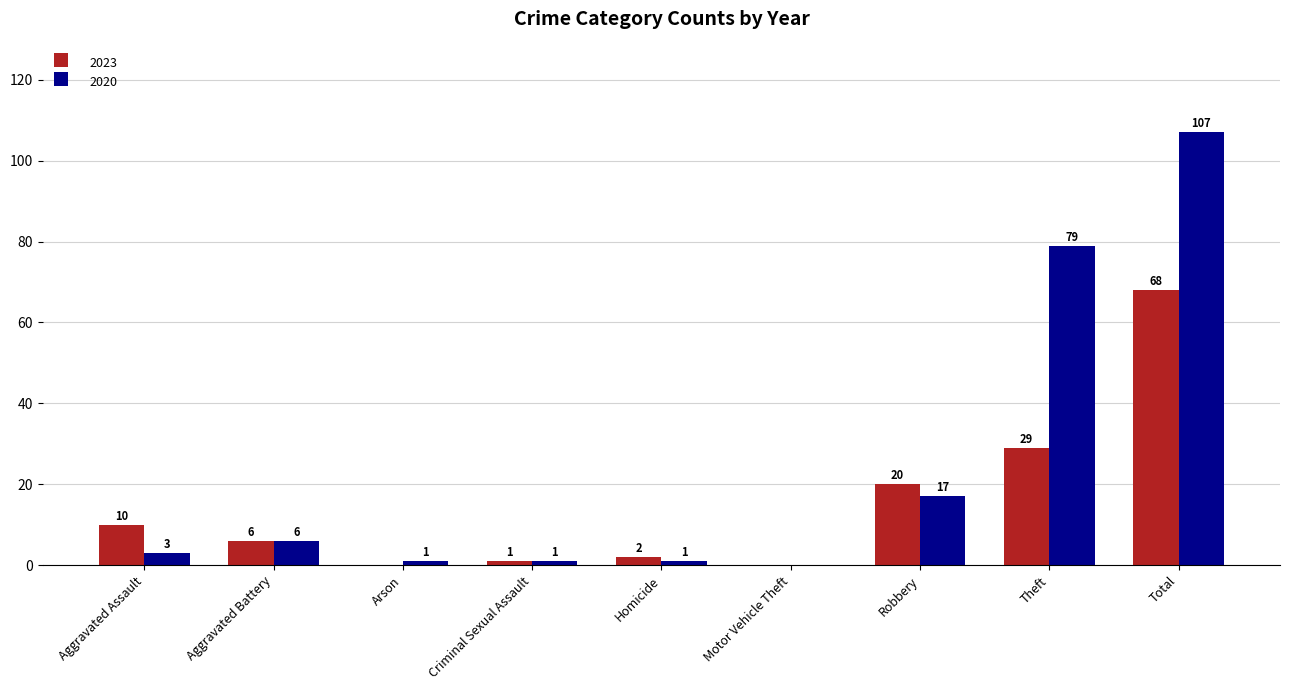

Is the value of 2020 at Aggravated Battery greater than the value of 2023 at Total?

No